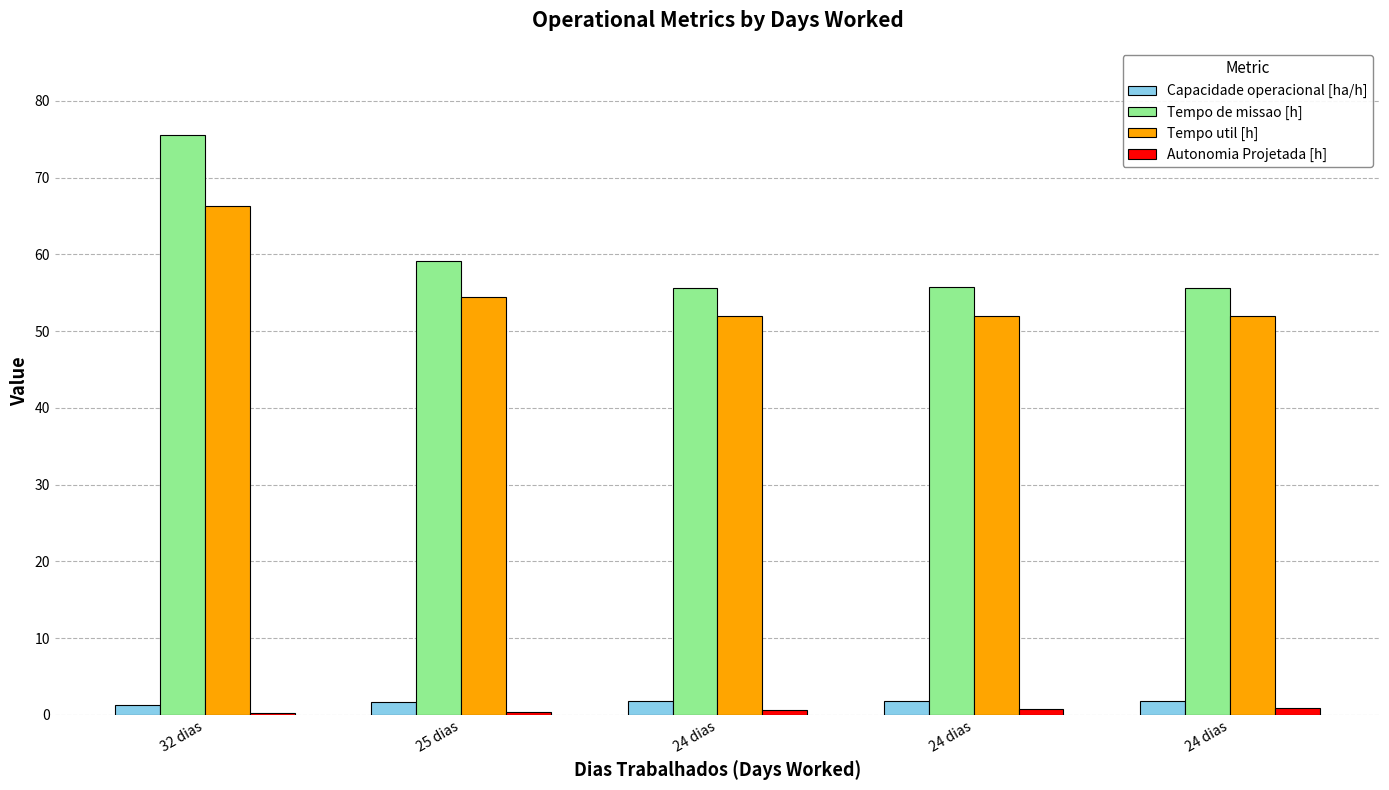

At which label does Autonomia Projetada [h] reach its peak?

24 dias